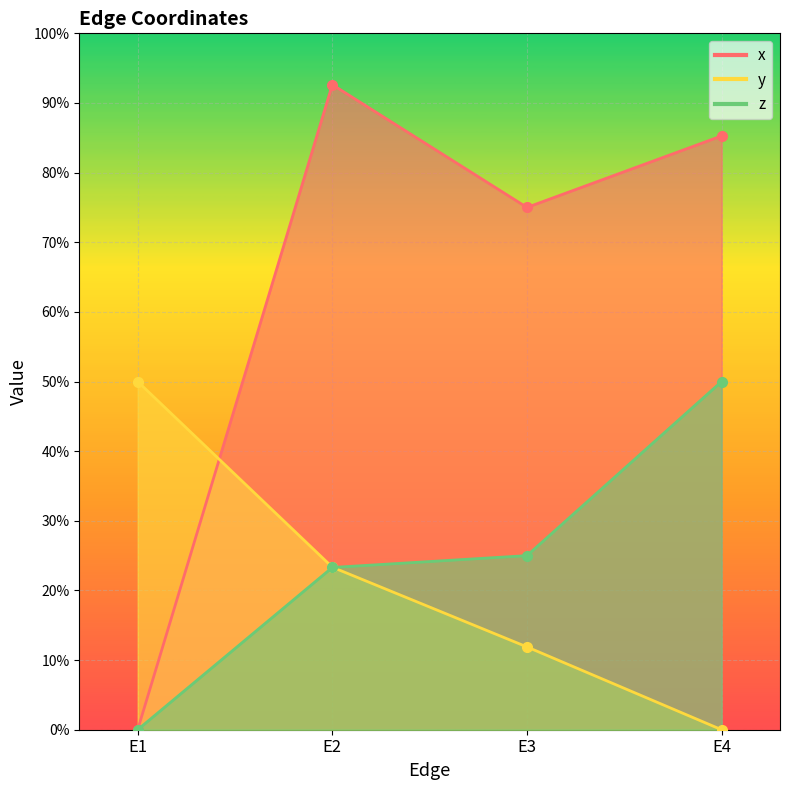

Rank the categories by x value from highest to lowest.

E2, E4, E3, E1